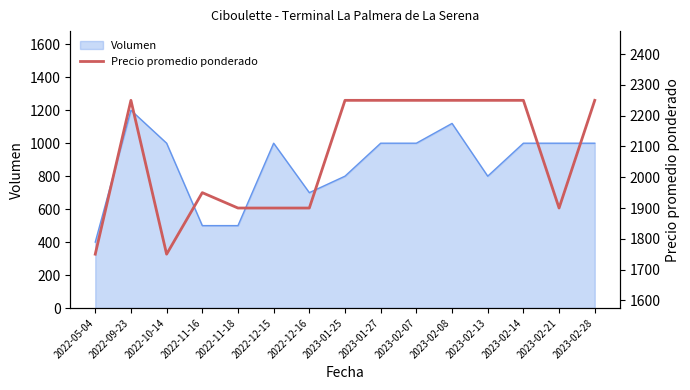

Reading left to right, extract all data points from this chart.

1750	2250	1750	1950	1900	1900	1900	2250	2250	2250	2250	2250	2250	1900	2250